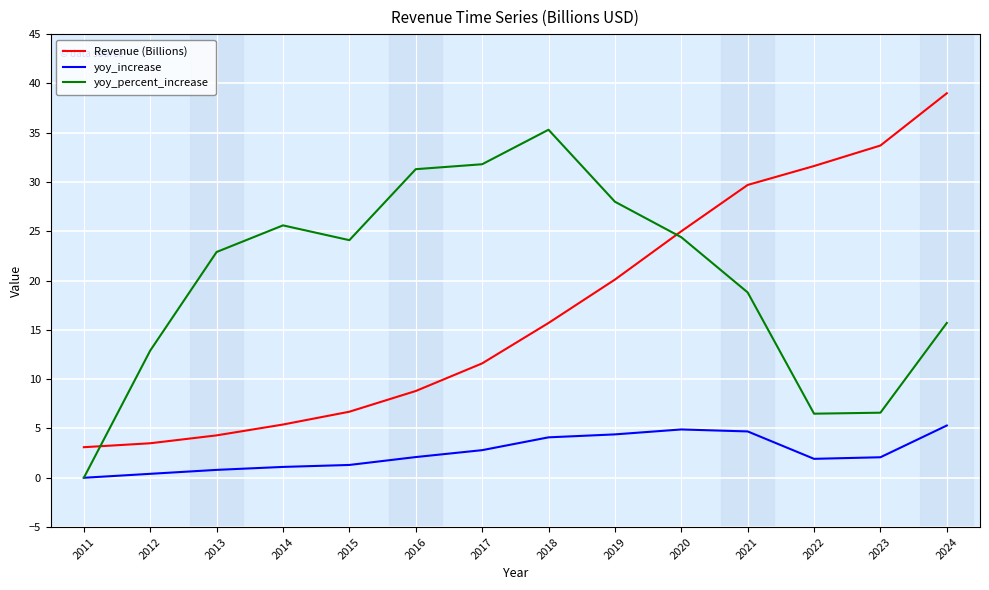

The Revenue (Billions) series shows 48.3 at 2021. True or false?

False